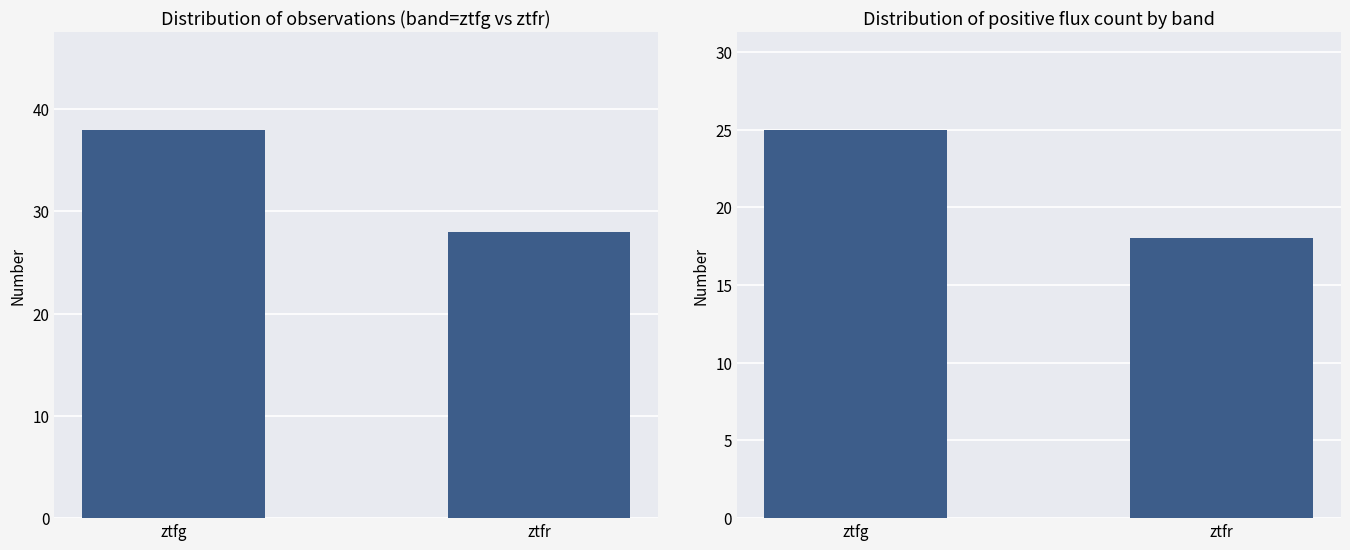

List the series in order of their overall mean, lowest first.

positive flux, count